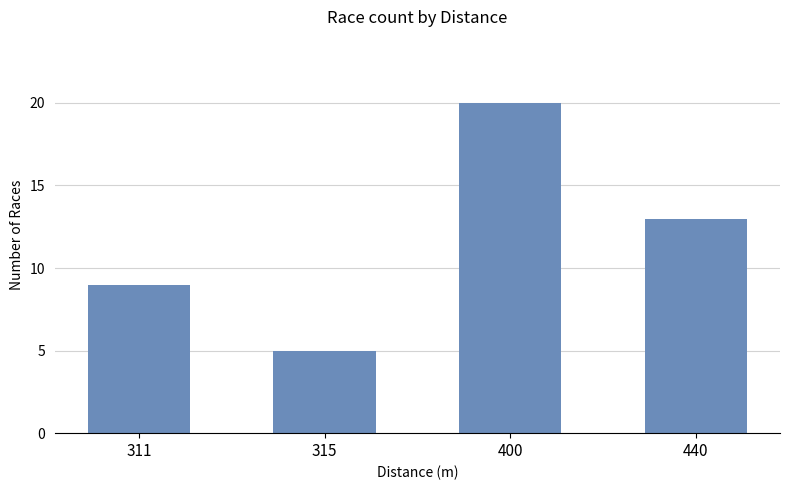

What is the change in value from 311 to 315?

-4